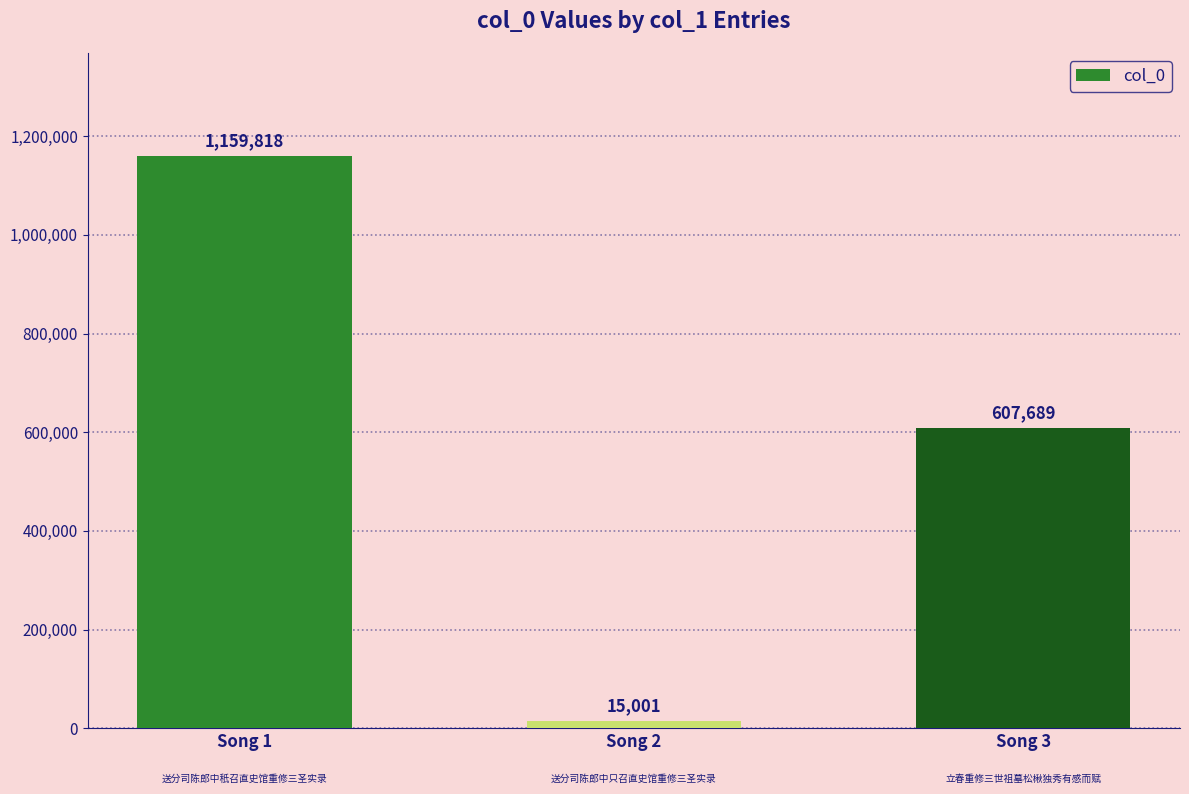

What is the difference between the maximum and minimum values?

1144817